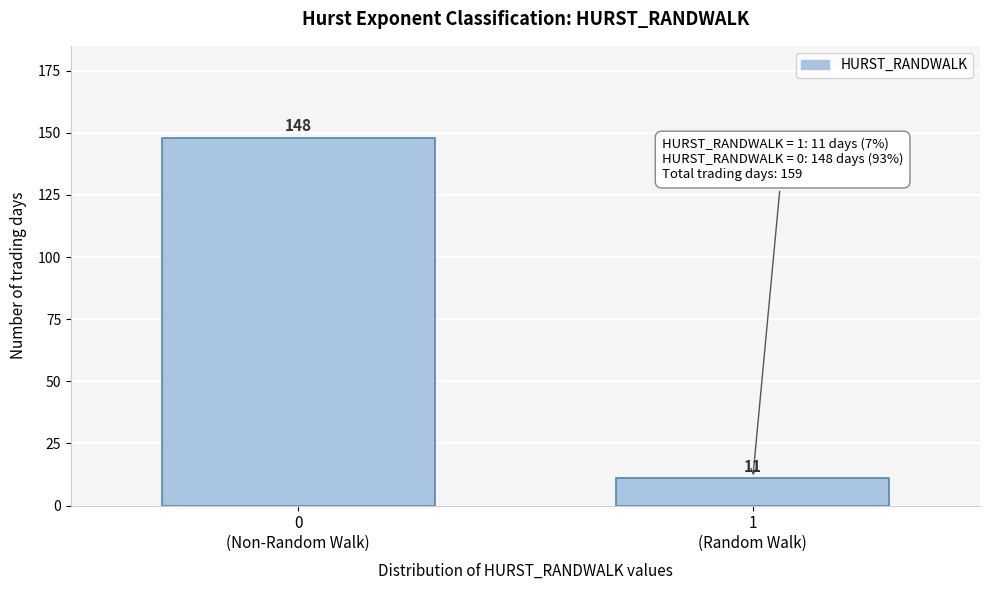

Reading left to right, list all the values displayed in this chart.

148	11